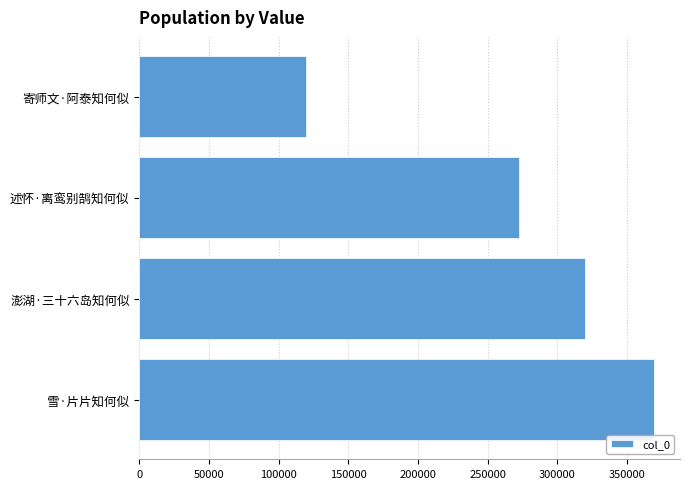

What is the minimum value shown in the chart?

119491